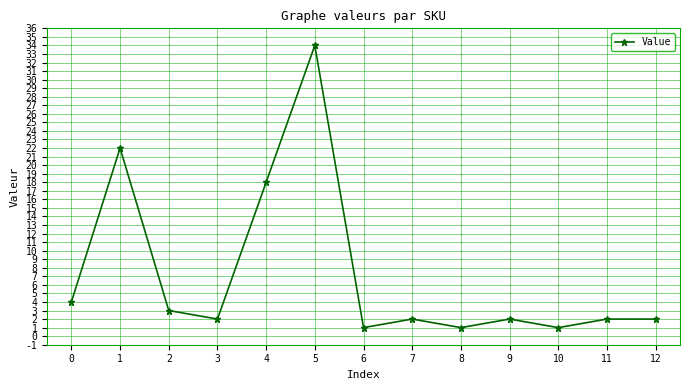

How many categories are shown in the chart?

13